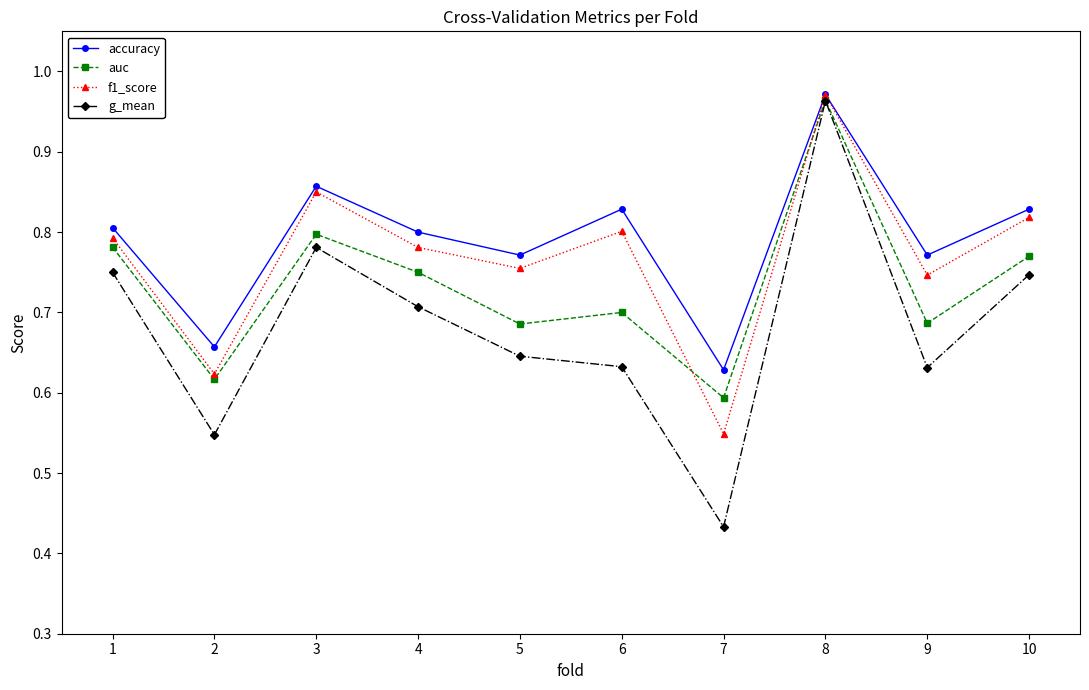

The value of g_mean at 1 is 0.8. True or false?

True